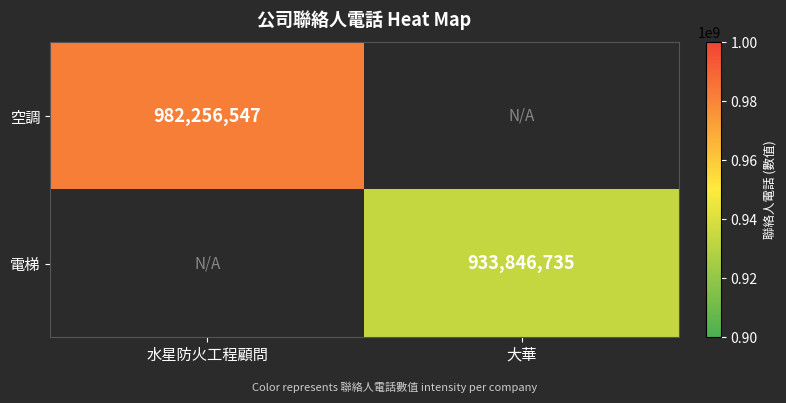

True or false: 電梯 has a value of 1473828424 at 大華.

False